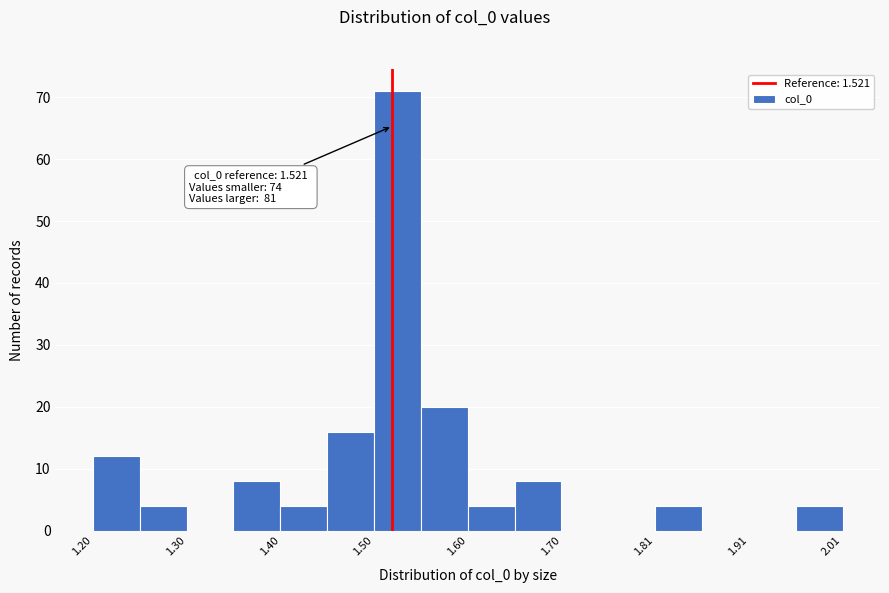

Read against the x-axis, roughly where is the centre of the tallest bar?

1.52